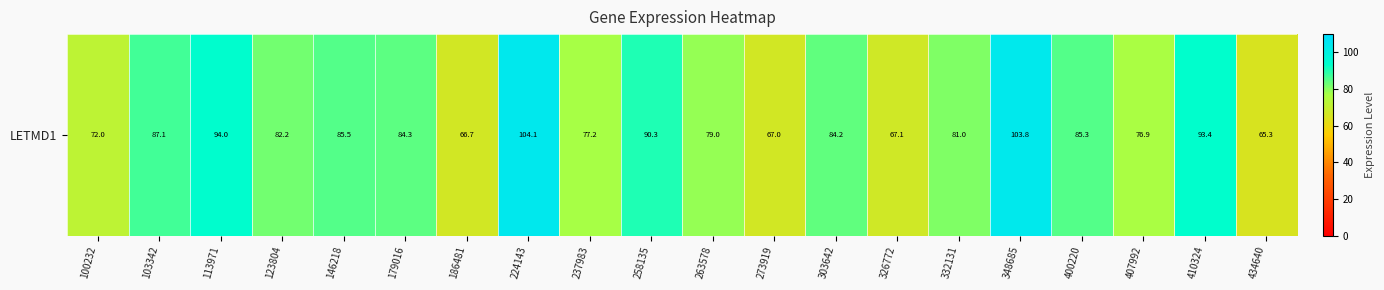

Approximately how many times larger is the value at 100232 compared to 103342?

0.8